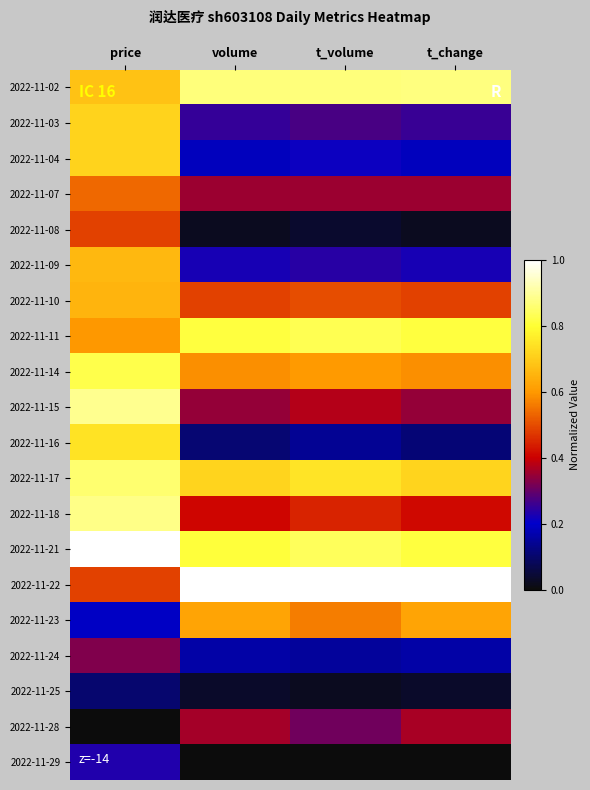

Which series has the largest total across all categories?

2022-11-22